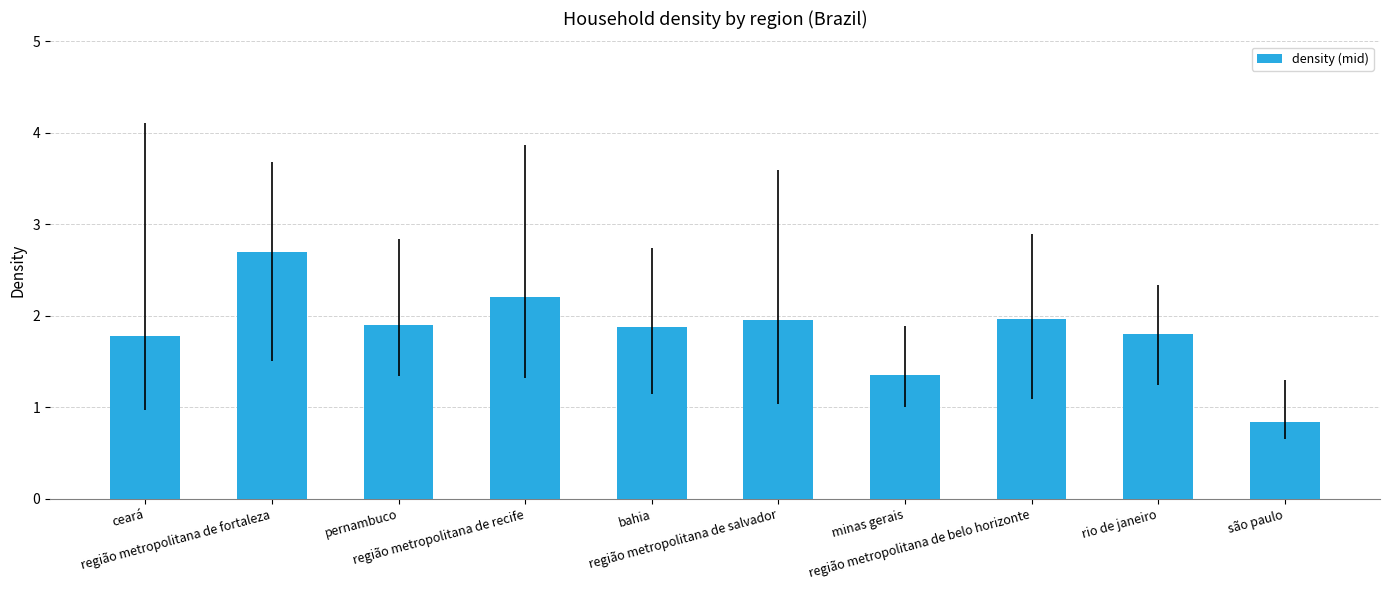

Where is the data nearest to the value 1?

são paulo